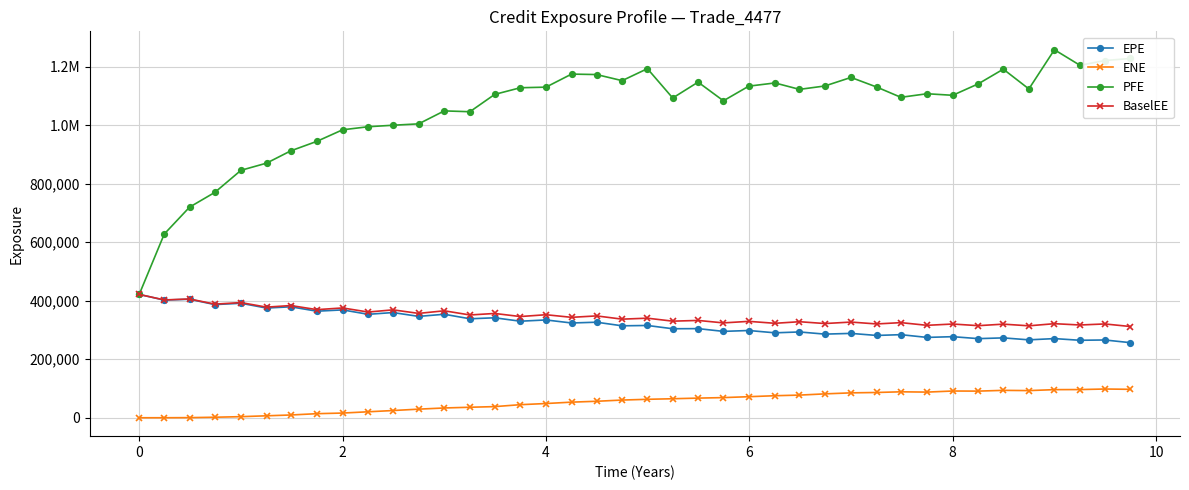

Reading right to left, list all the values displayed in this chart.

EPE: 256654.0	265874.0	264855.0	270592.0	266339.0	273048.0	270473.0	277153.0	274654.0	284020.0	281371.0	288361.0	285902.0	293296.0	290334.0	298256.0	295269.0	304694.0	304236.0	315455.0	314290.0	326604.0	323958.0	334359.0	330057.0	341710.0	338351.0	353760.0	346499.0	359631.0	353621.0	368708.0	364255.0	379298.0	375022.0	391400.0	386869.0	405092.0	402267.0	421578.0
ENE: 97222.4	98241.4	96381.6	96117.9	92845.2	93660.4	91066.2	91417.2	87702.3	88703.8	86398.4	85117.2	81628.6	77453.6	75335.9	71998.9	68915.2	67142.4	65013.8	63077.4	60515.5	56350.7	53359.7	48654.3	44689.2	38087.1	35901.1	33448.0	29434.5	24702.8	20426.2	16088.2	13948.1	9471.1	6692.0	3748.9	1812.1	425.7	48.6	0.0
PFE: 1228090.0	1221100.0	1204780.0	1258010.0	1124000.0	1191600.0	1141460.0	1102260.0	1107570.0	1095400.0	1130510.0	1163350.0	1134080.0	1122520.0	1144470.0	1133520.0	1083480.0	1147270.0	1093010.0	1193300.0	1152330.0	1173160.0	1174740.0	1130090.0	1128090.0	1105320.0	1046120.0	1048950.0	1004640.0	999911.0	994826.0	984320.0	944960.0	912342.0	870312.0	845817.0	770380.0	719900.0	628044.0	421578.0
BaselEE: 311887.0	320663.0	317111.0	321553.0	314301.0	319981.0	314810.0	320391.0	315987.0	325170.0	320683.0	327056.0	322088.0	328269.0	322910.0	329505.0	324284.0	332665.0	330208.0	340367.0	337078.0	348163.0	343296.0	352192.0	345999.0	356504.0	351367.0	365634.0	356763.0	368871.0	361367.0	375360.0	369613.0	383591.0	378115.0	393709.0	388388.0	406060.0	402744.0	421578.0